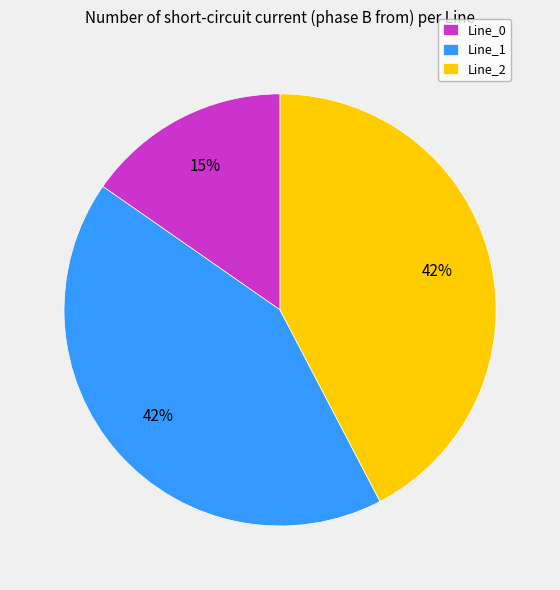

Is there any slice that represents more than half of the pie?

No